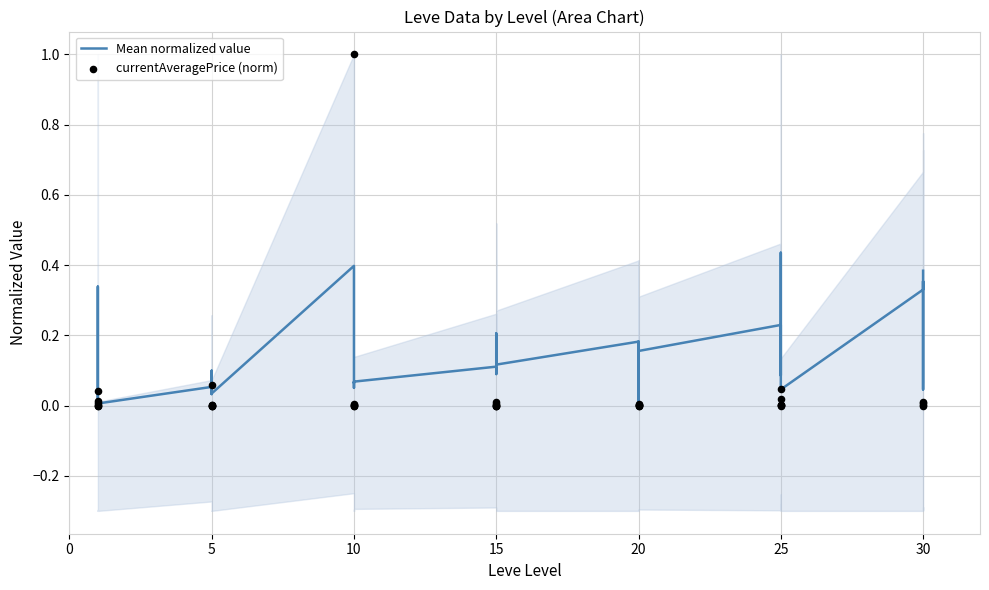

What are all the series names shown in the legend?

Mean normalized value, currentAveragePrice (norm)